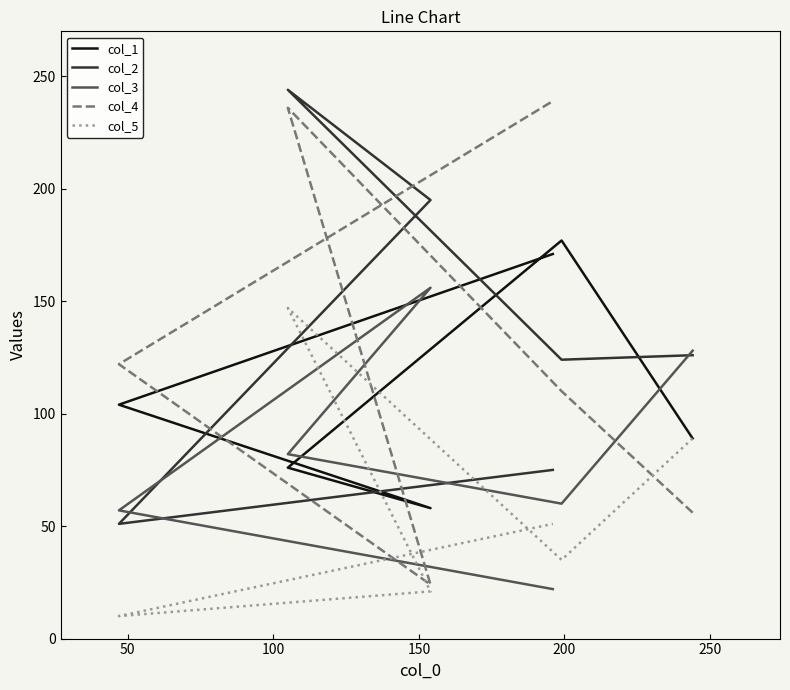

How many intersections are there between col_3 and col_4?

3